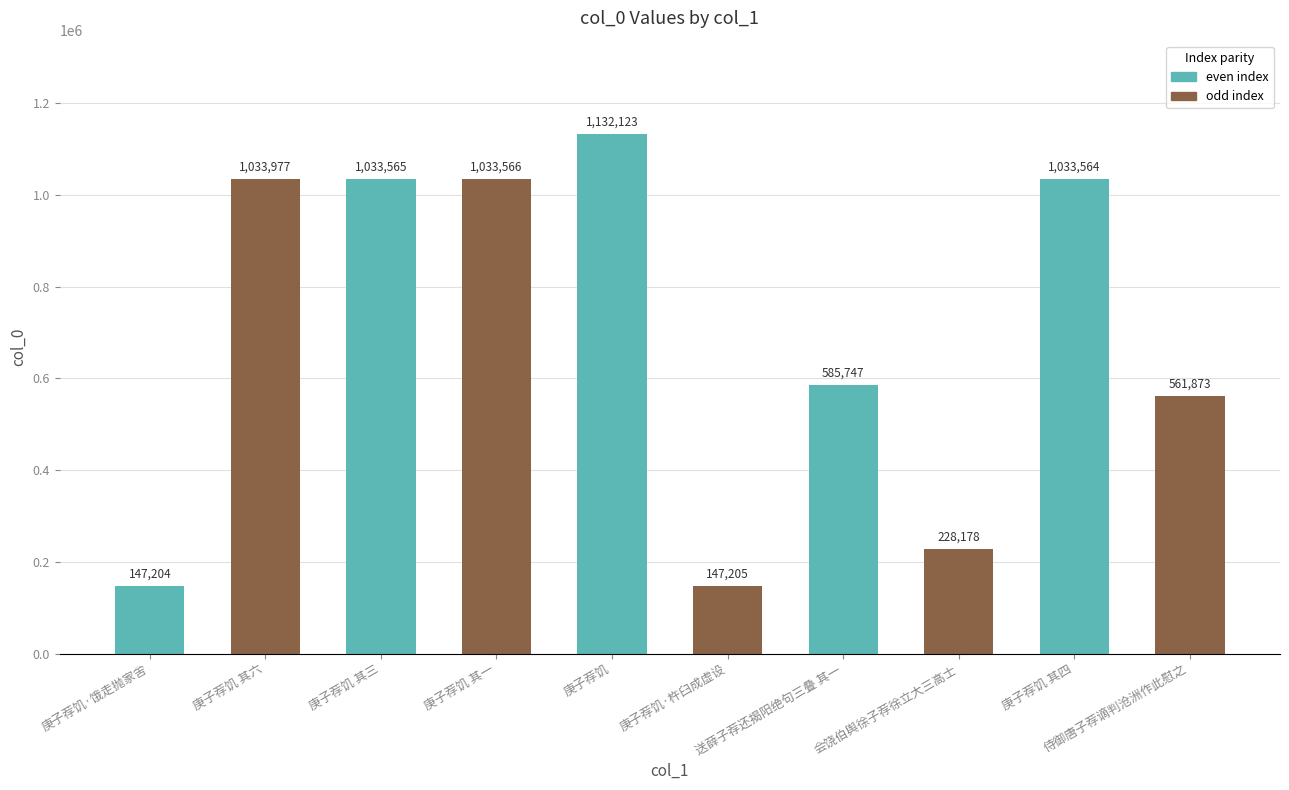

Reading right to left, extract all data points from this chart.

侍御唐子荐谪判沧洲作此慰之=561873	庚子荐饥 其四=1033564	会饶伯舆徐子荐徐立大三高士=228178	送薛子荐还揭阳绝句三叠 其一=585747	庚子荐饥·杵臼成虚设=147205	庚子荐饥=1132123	庚子荐饥 其一=1033566	庚子荐饥 其三=1033565	庚子荐饥 其六=1033977	庚子荐饥·饿走抛家舍=147204